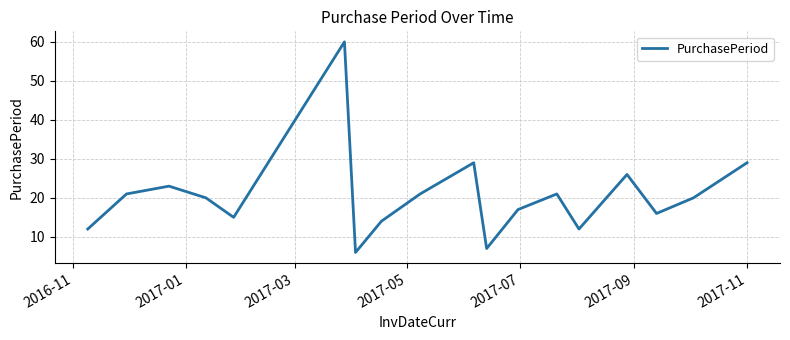

What is the maximum value shown in the chart?

60